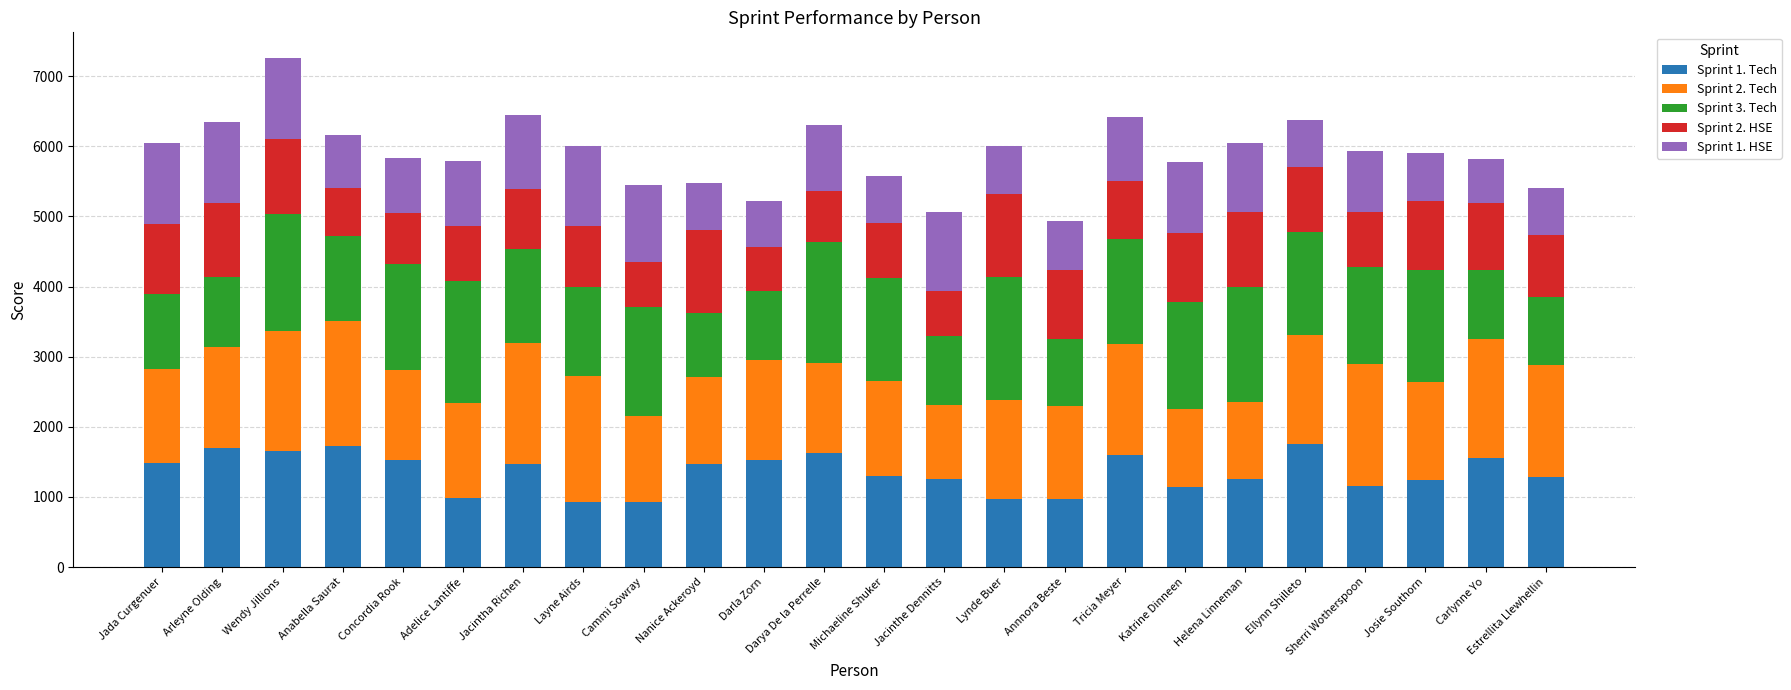

What is the total value across all series at Katrine Dinneen?

5782